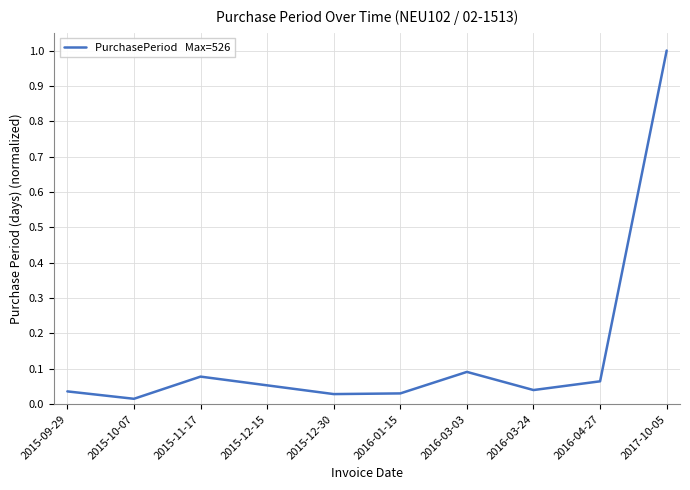

What is the change in value from 2016-03-24 to 2017-10-05?

+1.0